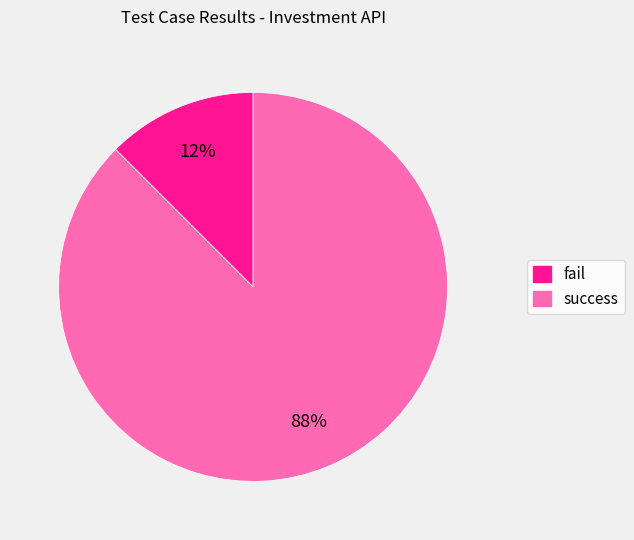

Which slice is the largest?

success